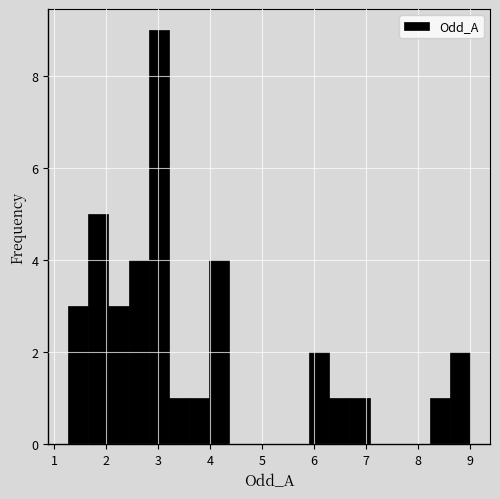

Around what value on the x-axis is the tallest bar? Give the approximate position of its centre, as read against the axis.

3.0